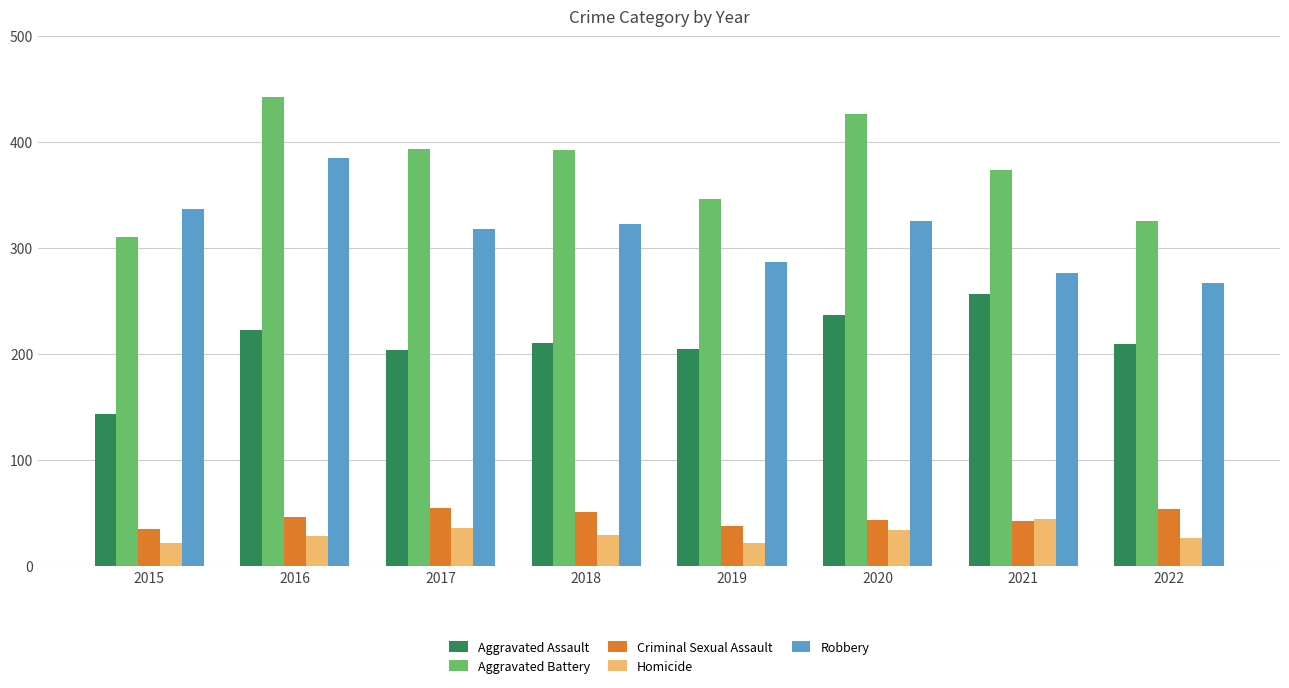

What is the average value of the Robbery series?

315